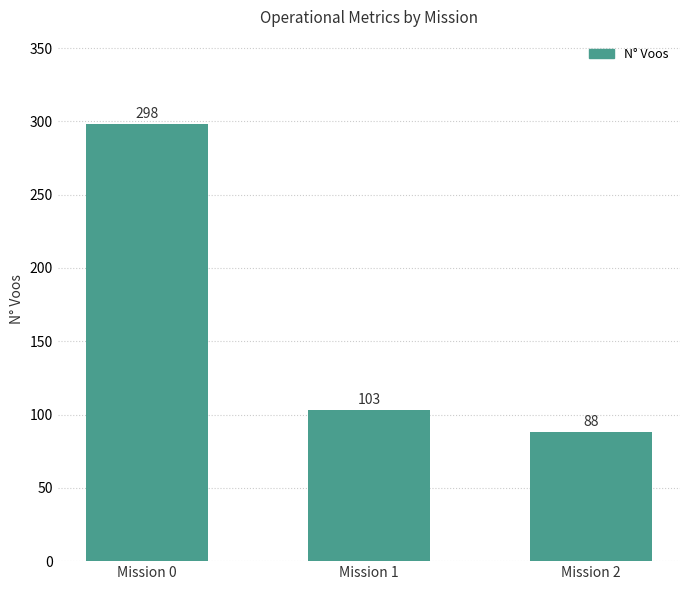

What is the average value?

163